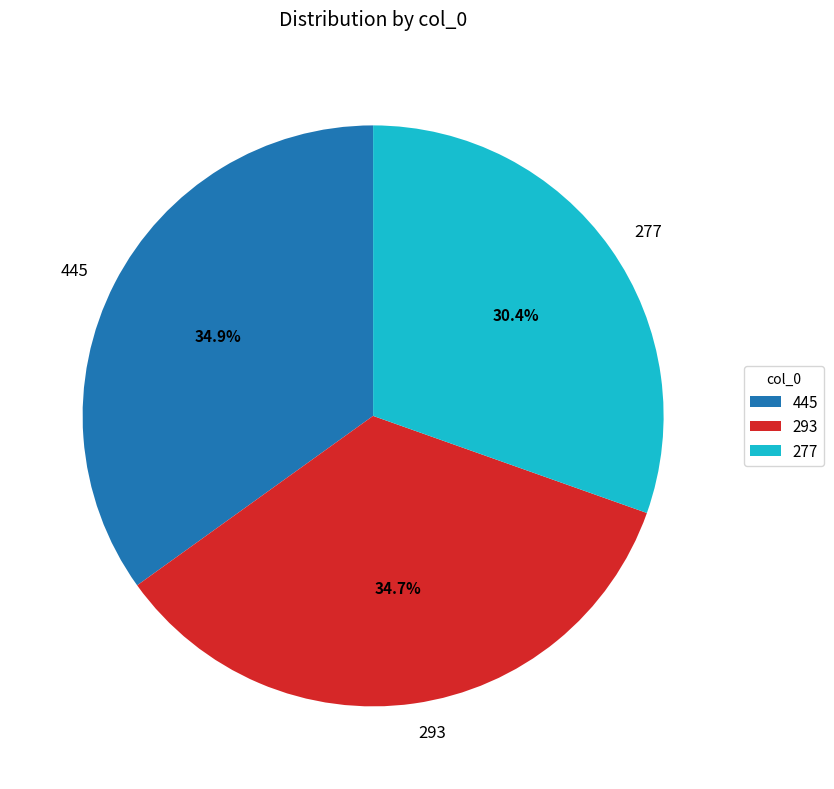

How many segments does this pie chart have?

3